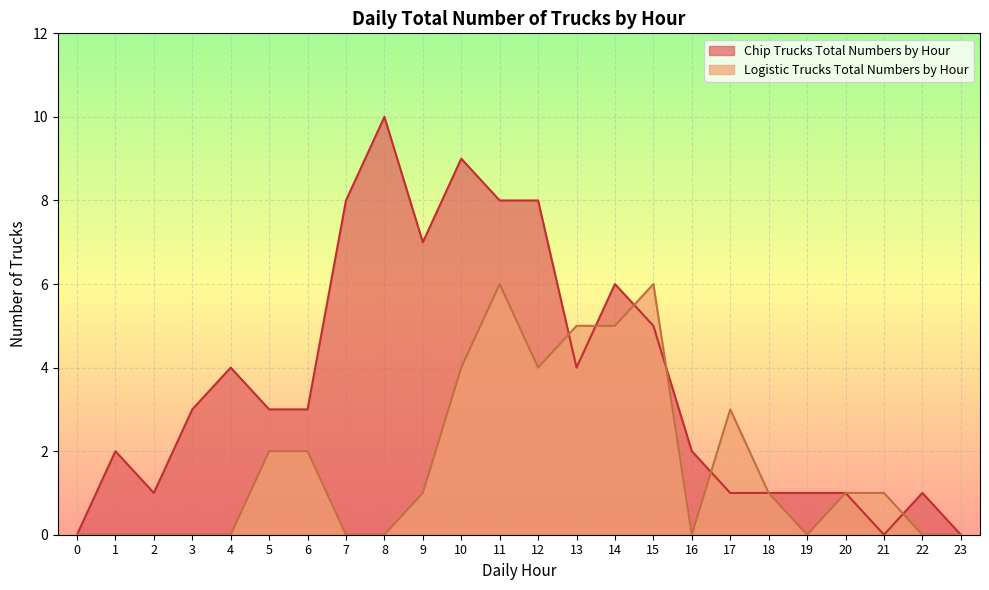

At which label is Chip Trucks Total Numbers by Hour closest to 5?

15